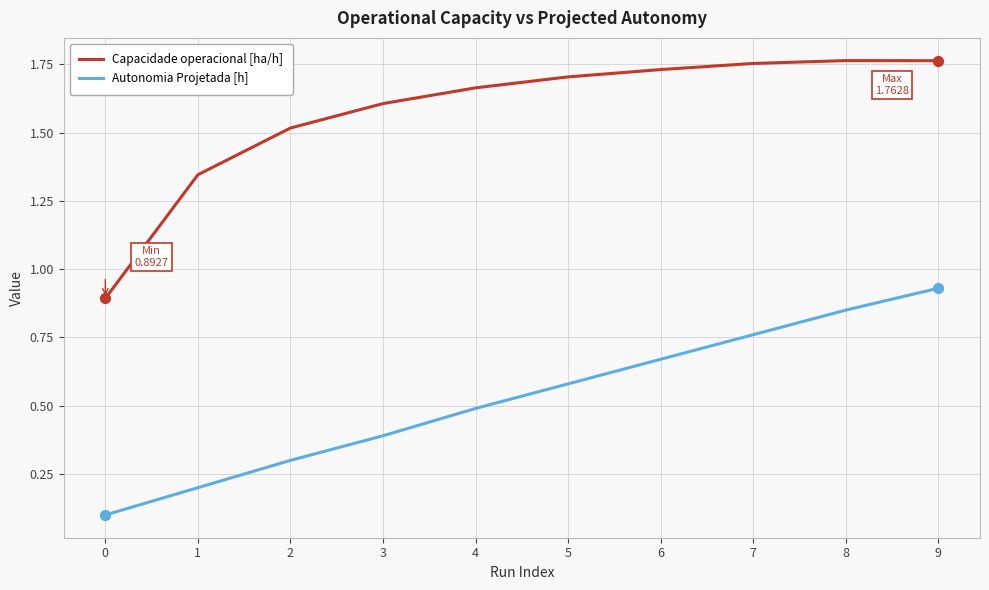

At how many categories does at least one series exceed 1?

9